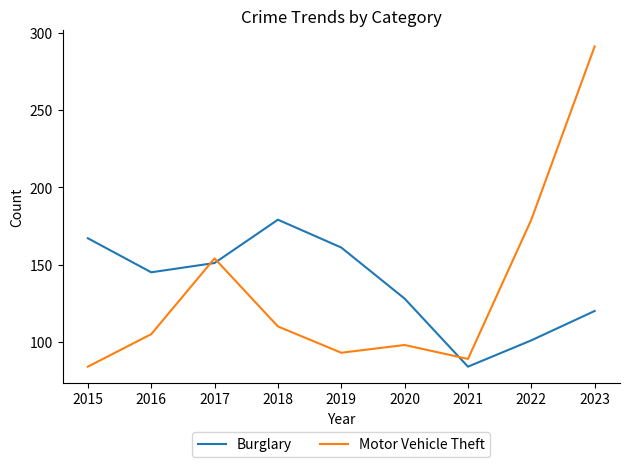

What is the difference between the maximum and minimum values in the Motor Vehicle Theft series?

207